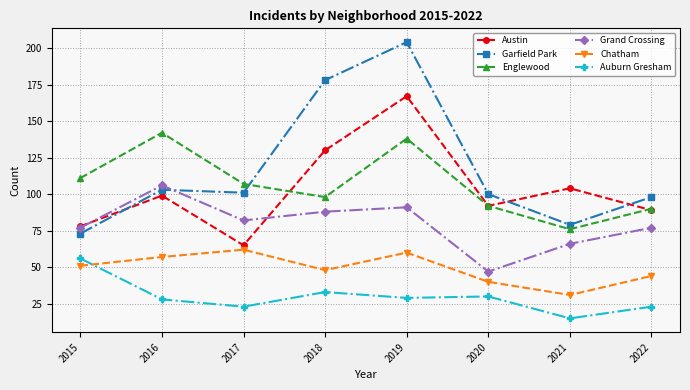

At which category is the sum across all series the highest?

2019